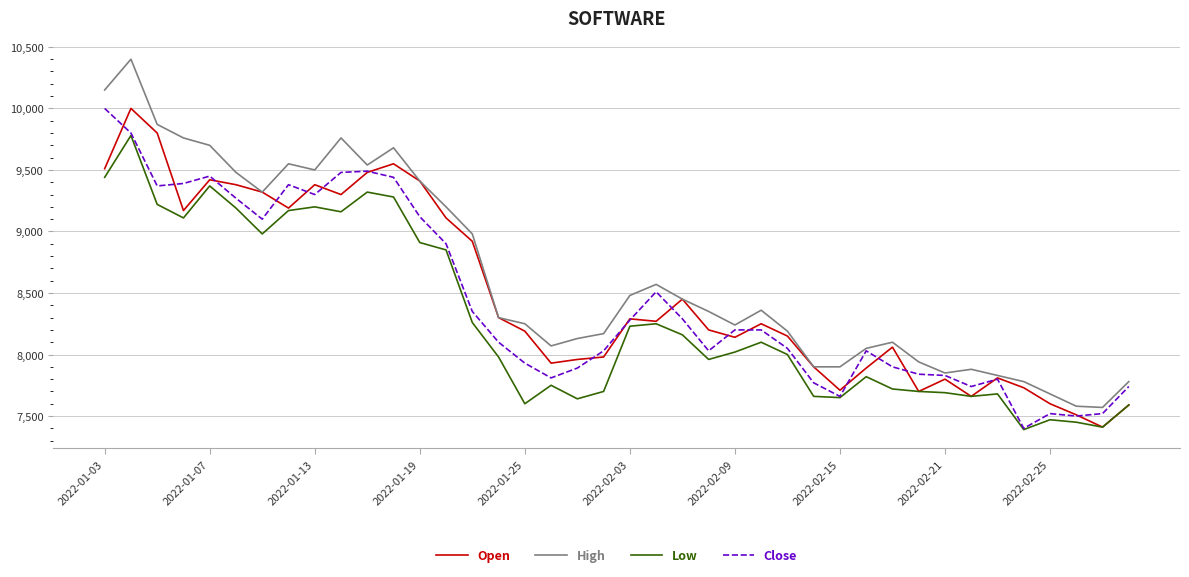

What is the smallest value displayed?

7390